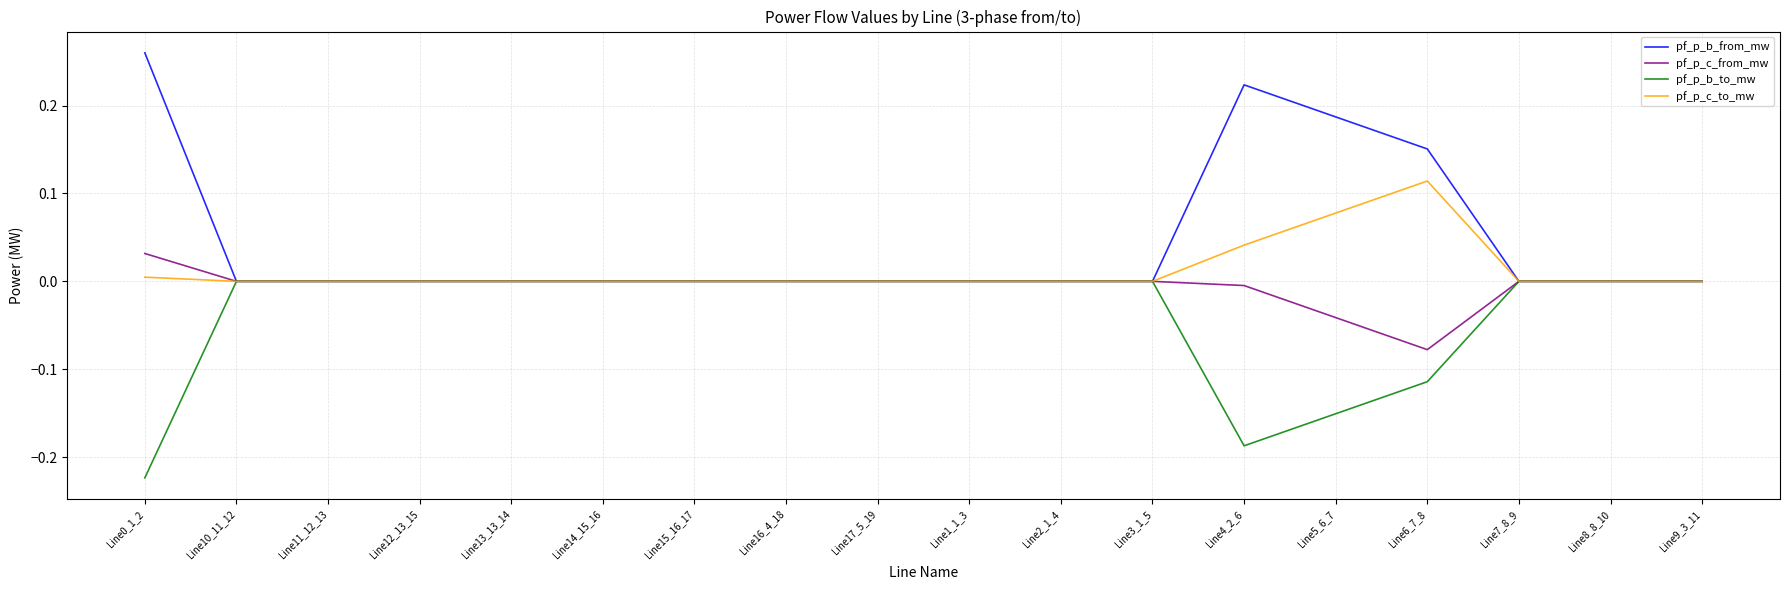

Which series has the largest total across all categories?

pf_p_b_from_mw